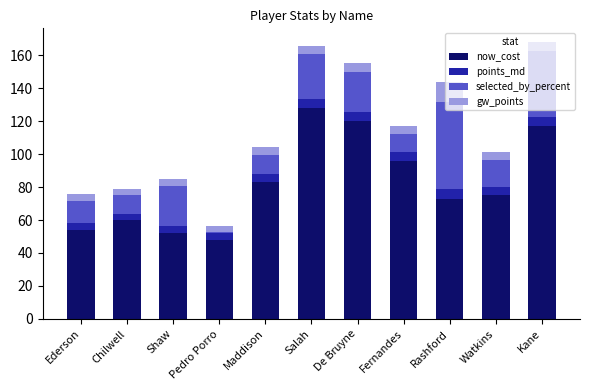

Does the chart contain stacked bars?

Yes